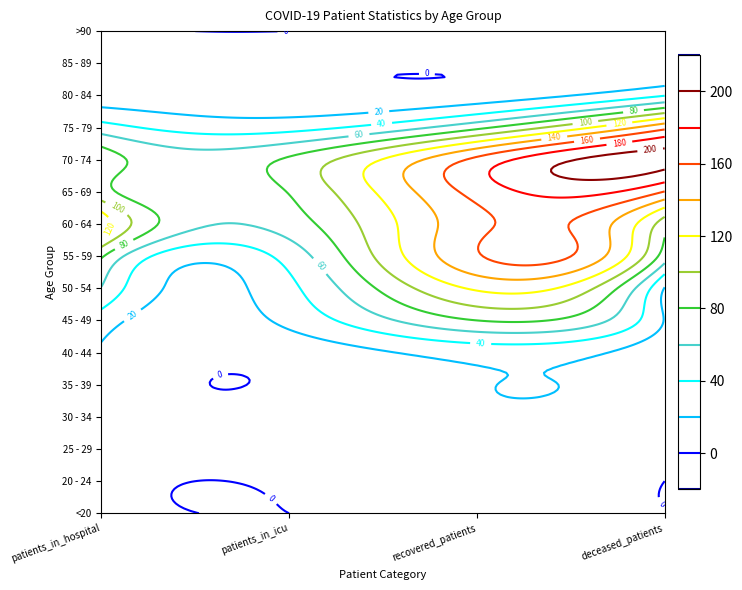

What is the difference between the maximum and second lowest values in the 40 - 44 series?

21